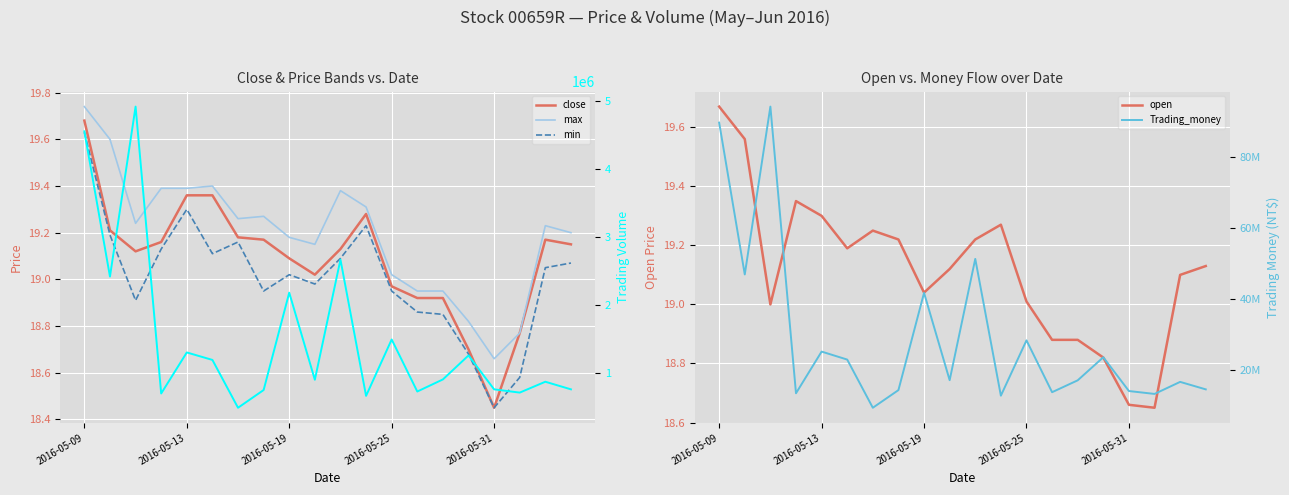

True or false: min has more than 2 interior local peaks.

True